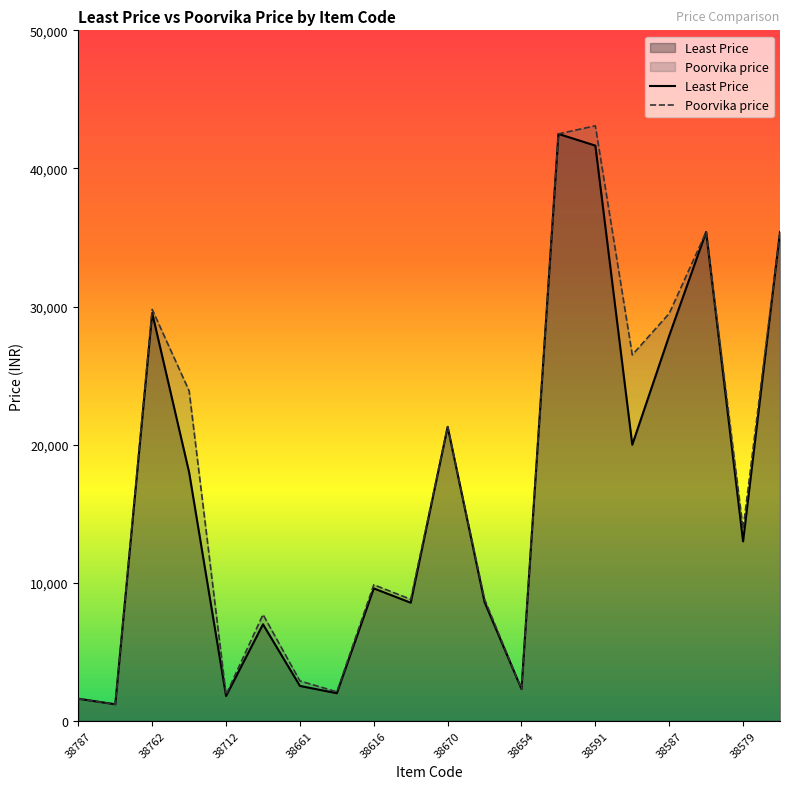

At which label is Poorvika price closest to 22144?

38670